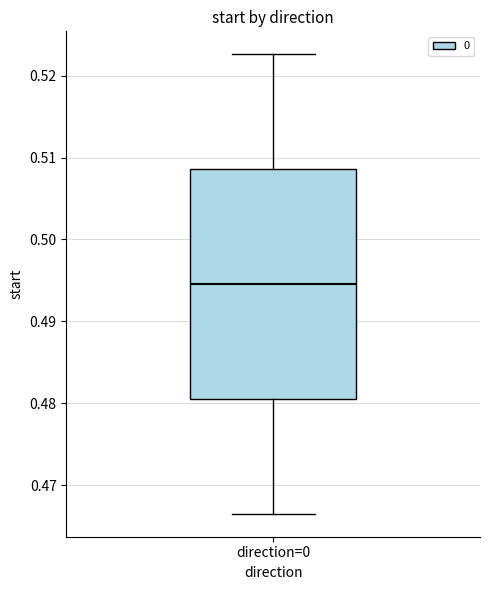

Transcribe this box plot: give where the median line is, the range the box spans, and where the two whiskers end, as read against the y-axis. The values are not printed on the chart, so give them approximately, as read against the axis.

median 0.495, box 0.481 to 0.509, whiskers 0.467 to 0.523